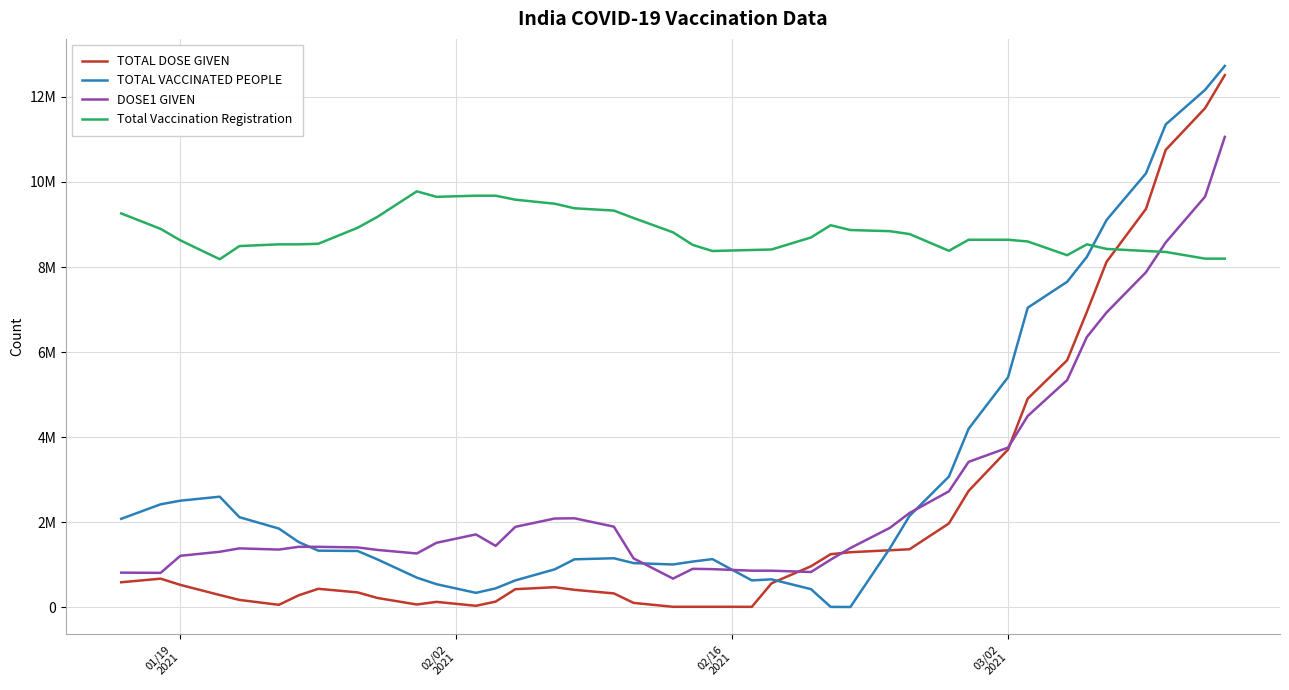

True or false: TOTAL DOSE GIVEN has more than 2 interior local peaks.

True